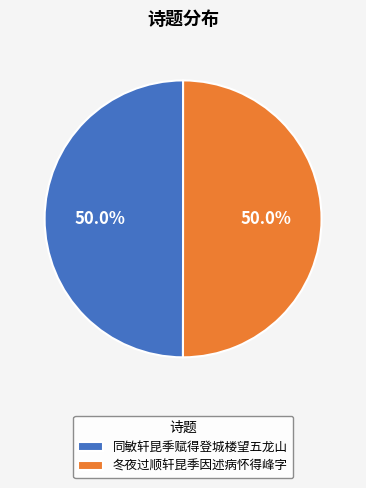

What is the ratio of the value at 同敏轩昆季赋得登城楼望五龙山 to the value at 冬夜过顺轩昆季因述病怀得峰字?

1.0